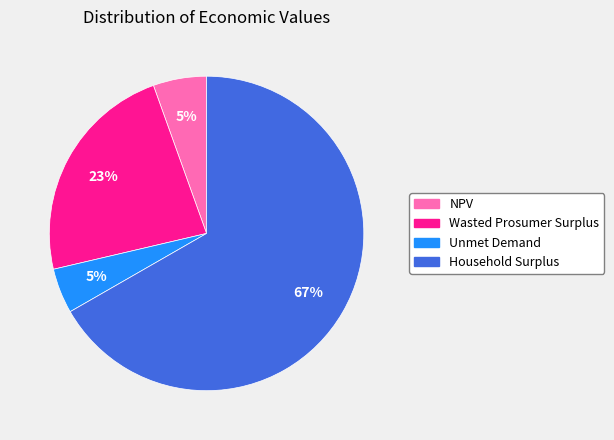

What percentage is the NPV slice, to the nearest percent?

5%